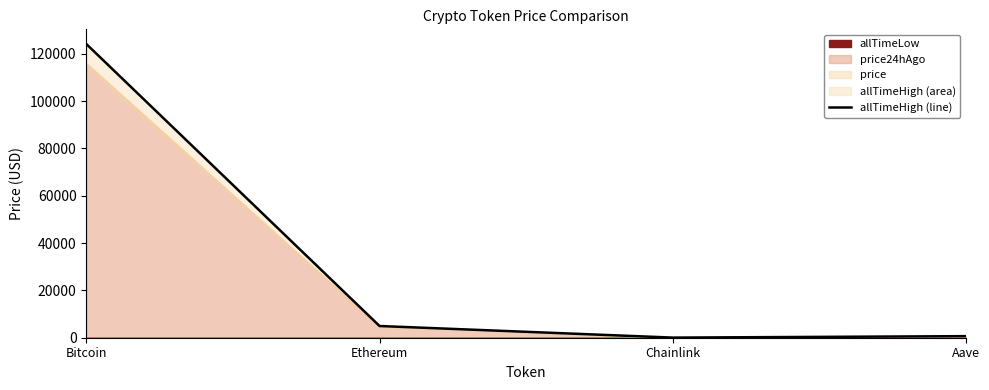

How many lines are shown in the chart?

1